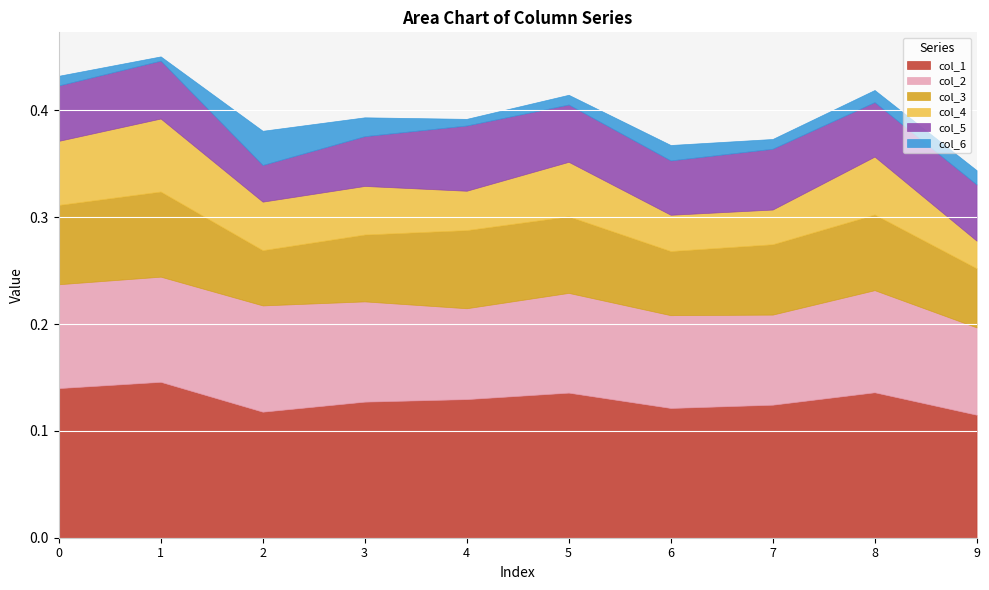

What is the sum of all col_5 values?

0.5